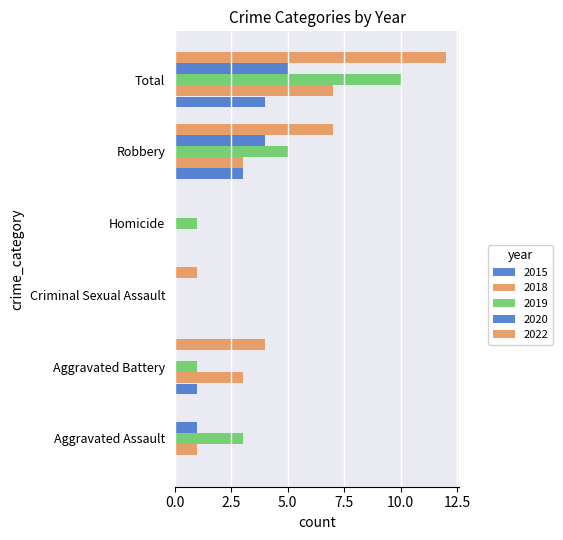

Count the number of data series in this chart.

5